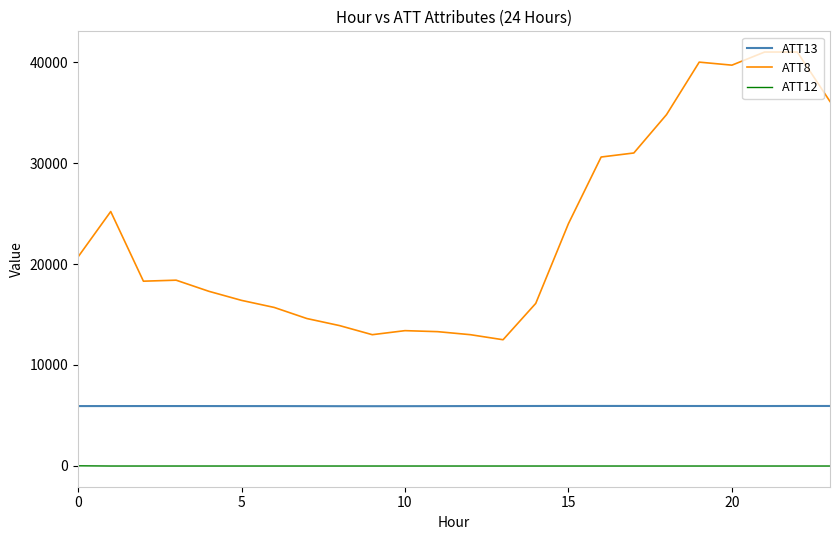

Rank the series by their maximum value, from highest to lowest.

ATT8, ATT13, ATT12